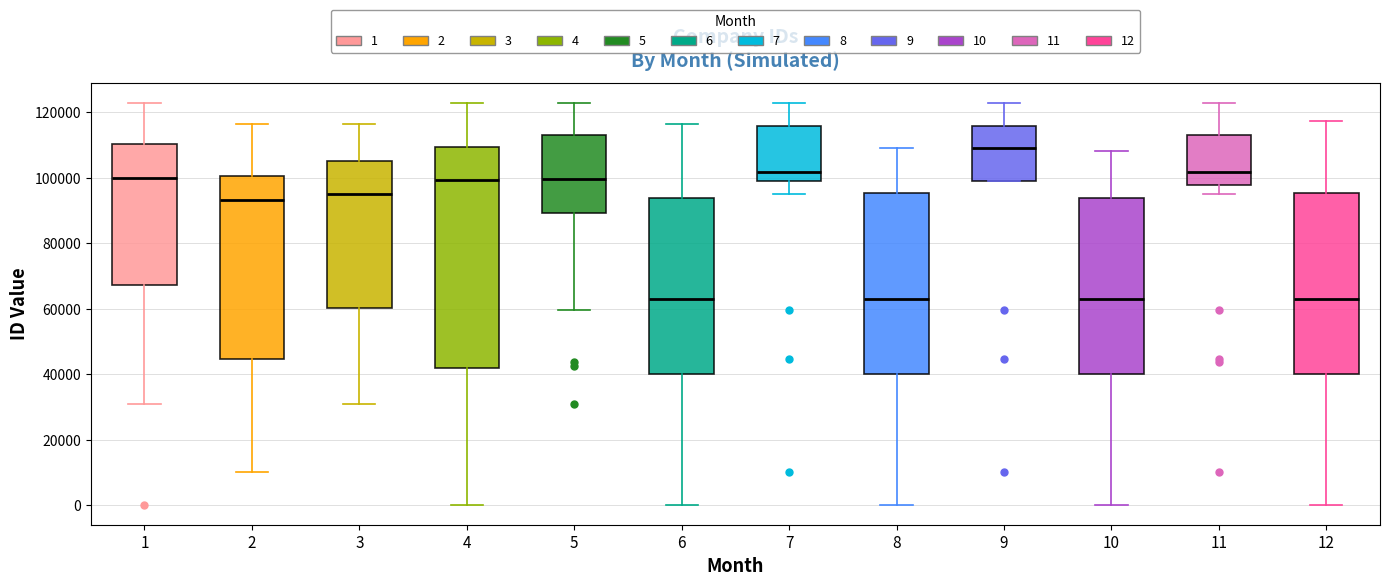

Reading left to right, transcribe this box plot: for each box, give where its median line is, the range the box spans, and where its two whiskers end, as read against the y-axis. The values are not printed on the chart, so give them approximately, as read against the axis.

1: median 100000, box 68000 to 110000, whiskers 32000 to 122000
2: median 94000, box 44000 to 100000, whiskers 10000 to 116000
3: median 96000, box 60000 to 106000, whiskers 32000 to 116000
4: median 100000, box 42000 to 110000, whiskers 0 to 122000
5: median 100000, box 90000 to 114000, whiskers 60000 to 122000
6: median 62000, box 40000 to 94000, whiskers 0 to 116000
7: median 102000, box 100000 to 116000, whiskers 96000 to 122000
8: median 62000, box 40000 to 96000, whiskers 0 to 110000
9: median 110000, box 100000 to 116000, whiskers 98000 to 122000
10: median 62000, box 40000 to 94000, whiskers 0 to 108000
11: median 102000, box 98000 to 114000, whiskers 96000 to 122000
12: median 62000, box 40000 to 96000, whiskers 0 to 118000